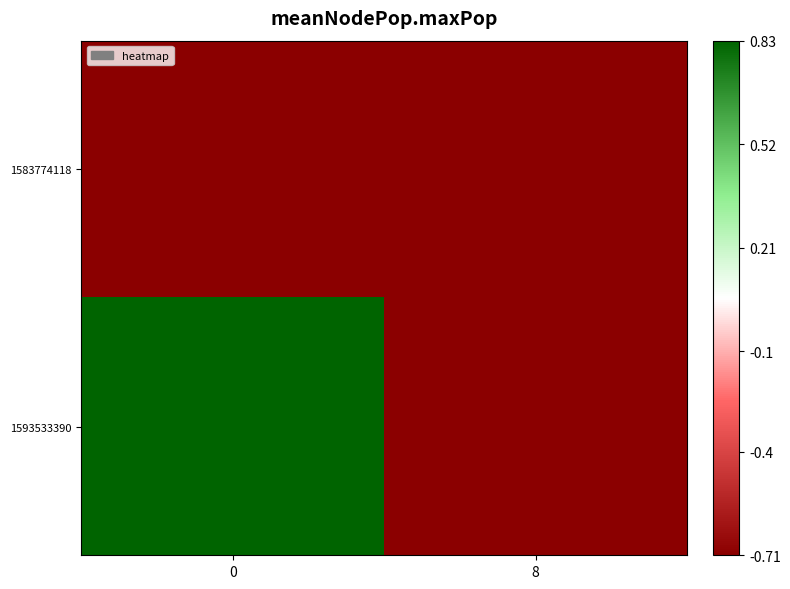

Reading left to right, list all the values displayed in this chart.

1583774118: 0=-0.7	8=-0.7
1593533390: 0=0.8	8=-0.7